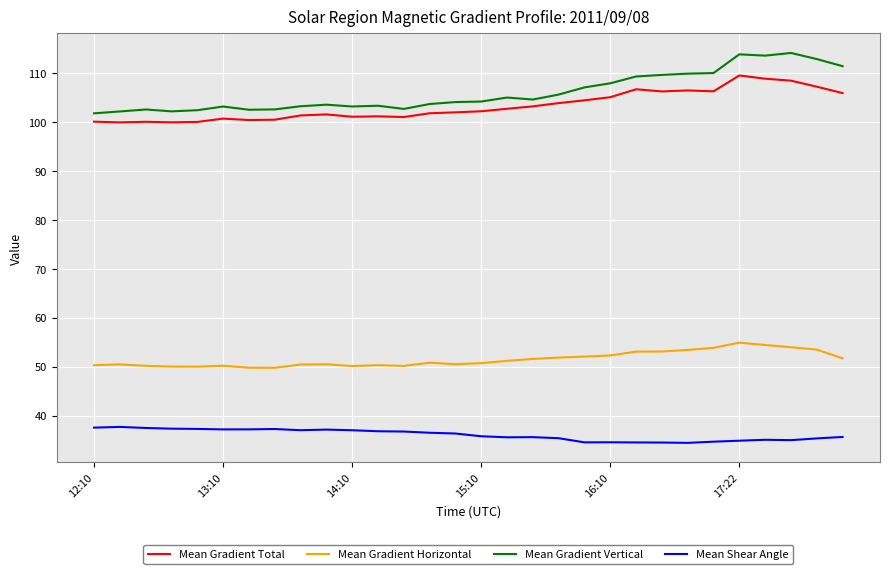

In Mean Gradient Horizontal, how many points are lower than both neighbors (excluding endpoints)?

5